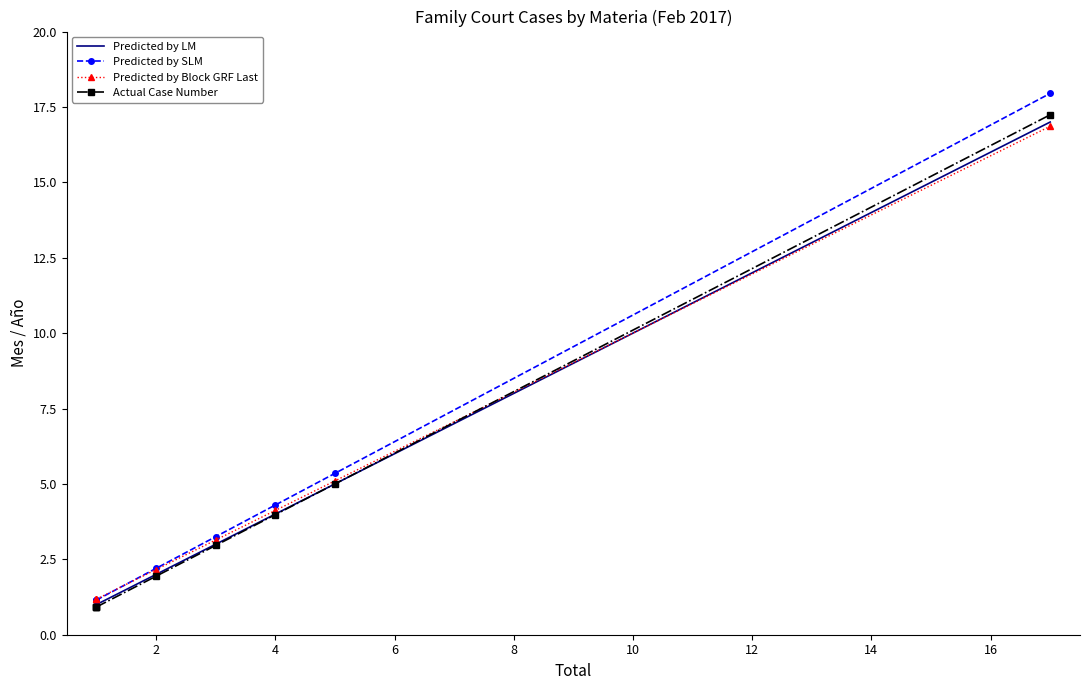

How many values in the Predicted by SLM series exceed 3?

4